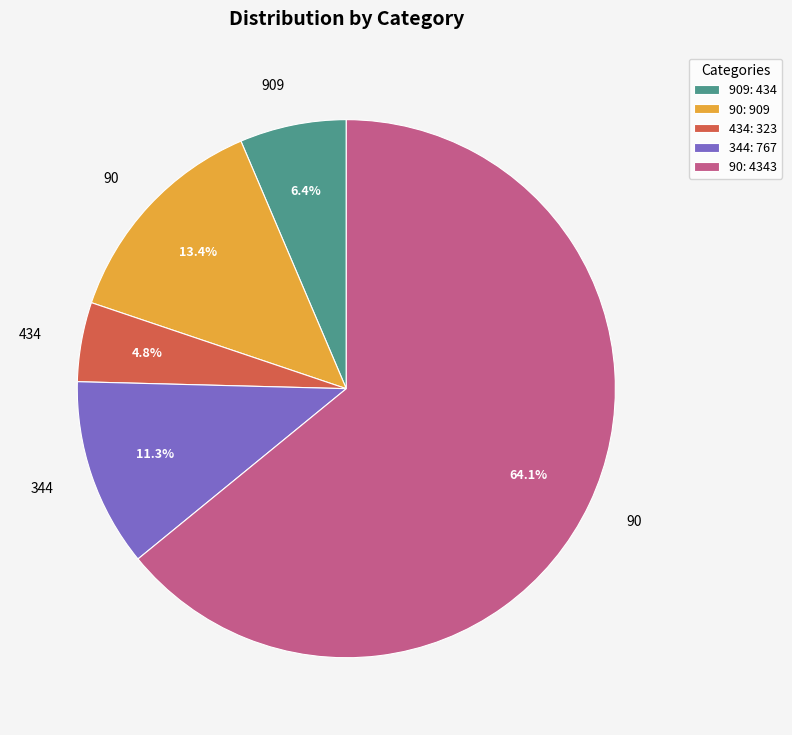

Count the number of slices in the pie.

5